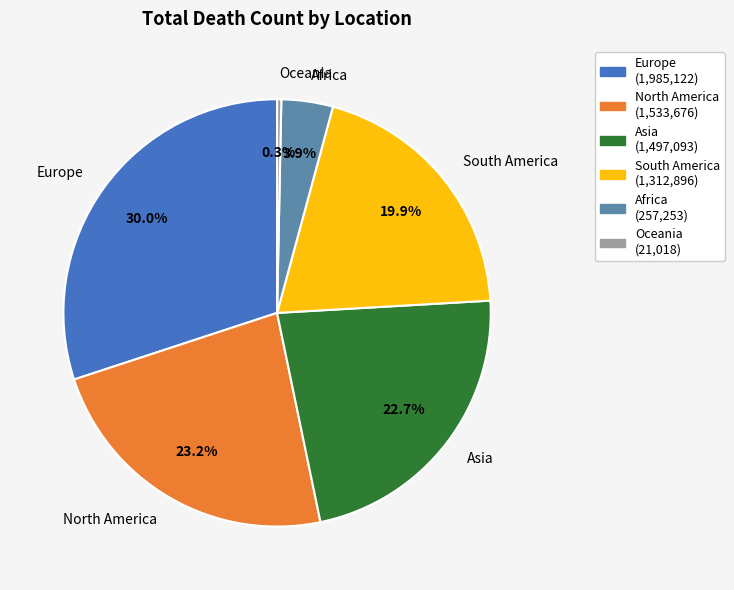

Rank the categories by value from highest to lowest.

Europe, North America, Asia, South America, Africa, Oceania